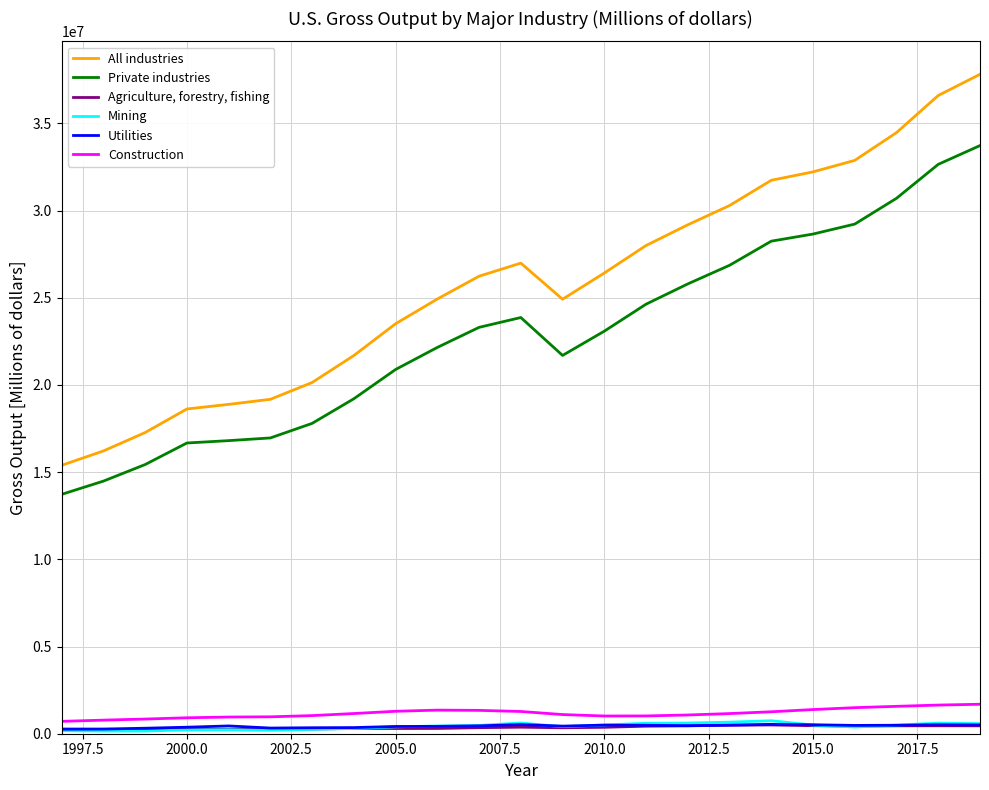

What is the greatest value displayed?

37816984